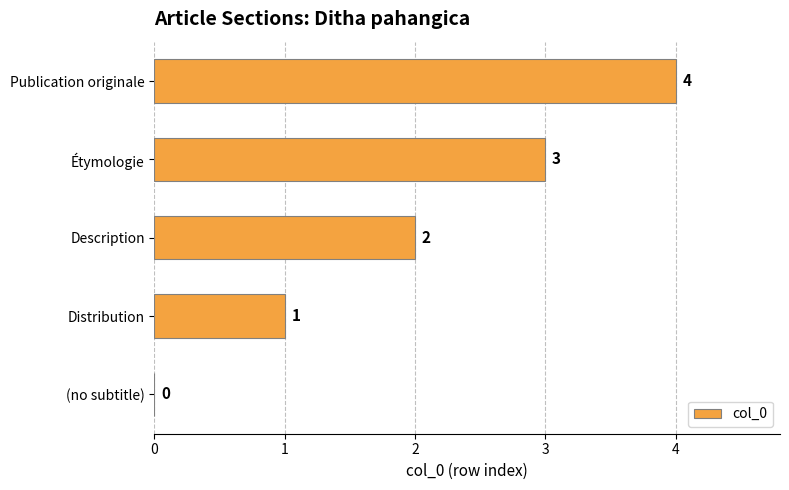

At which label is the value closest to 2?

Description